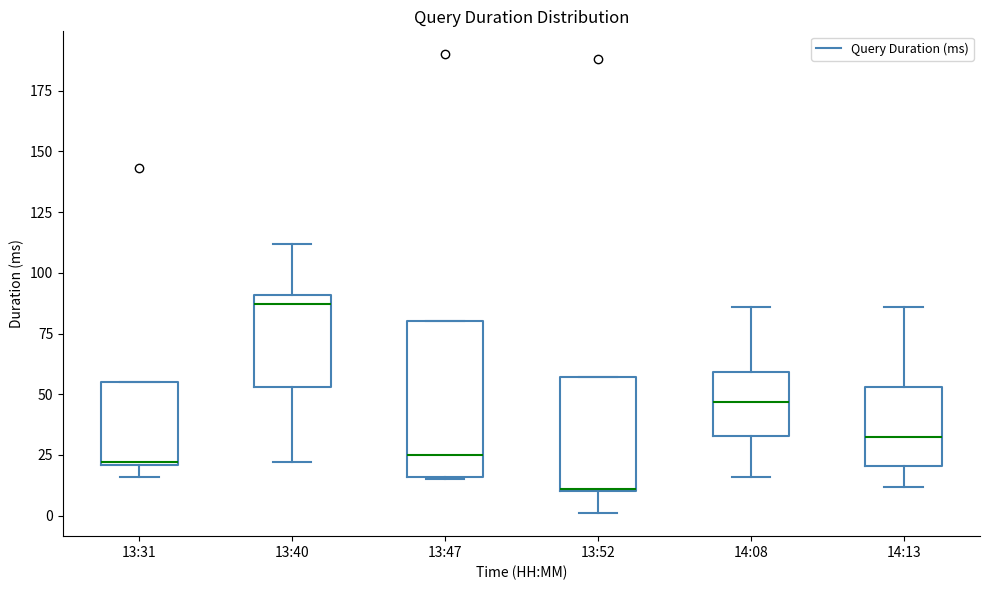

Reading left to right, read every box against the y-axis: the position of its median line, the range the box covers, and the ends of its whiskers. The values are not printed on the chart, so give them approximately, as read against the axis.

13:31: median 20, box 20 to 55, whiskers 15 to 55
13:40: median 85, box 55 to 90, whiskers 20 to 110
13:47: median 25, box 15 to 80, whiskers 15 to 80
13:52: median 10, box 10 to 55, whiskers 0 to 55
14:08: median 45, box 35 to 60, whiskers 15 to 85
14:13: median 35, box 20 to 55, whiskers 10 to 85